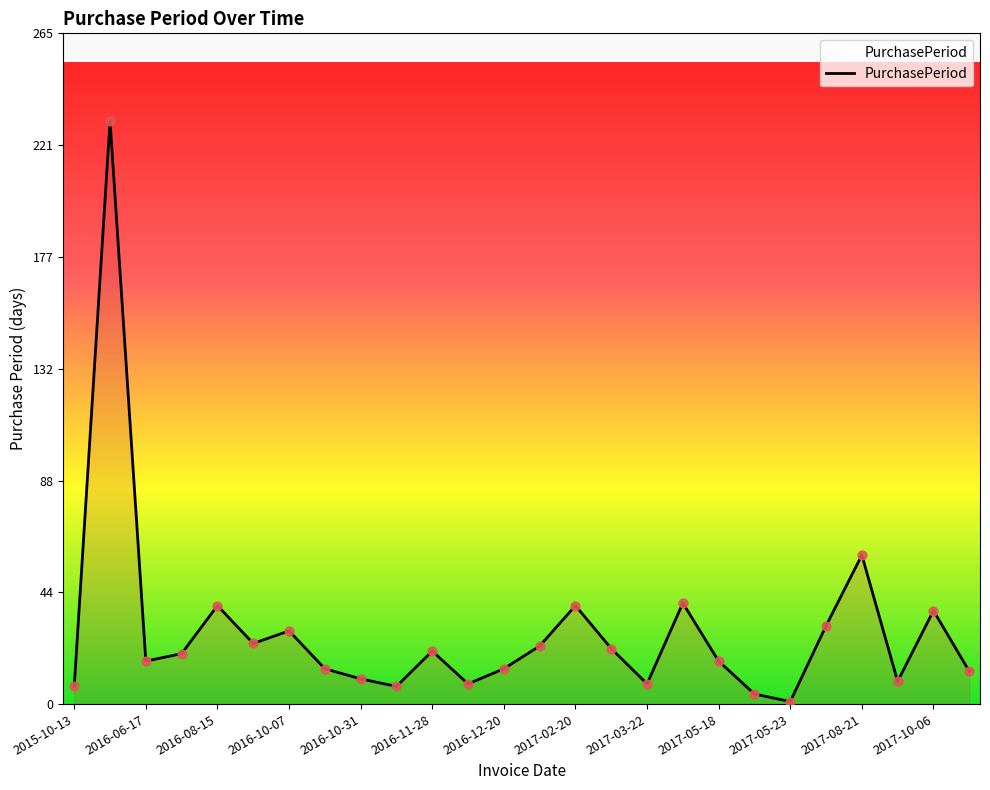

What is the difference between the maximum and minimum values?

230